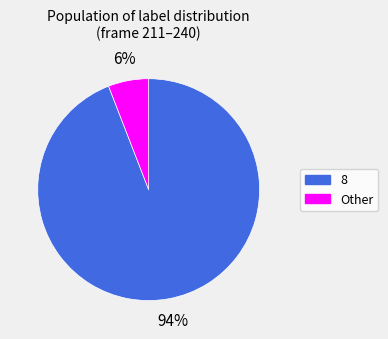

Count the number of slices in the pie.

2